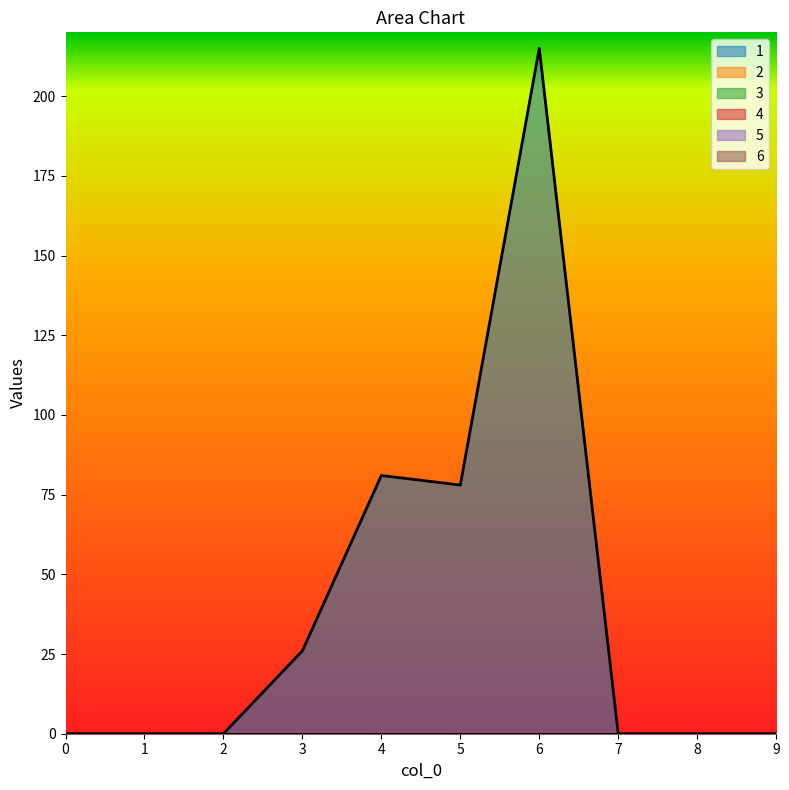

Which series has the widest spread of values?

1